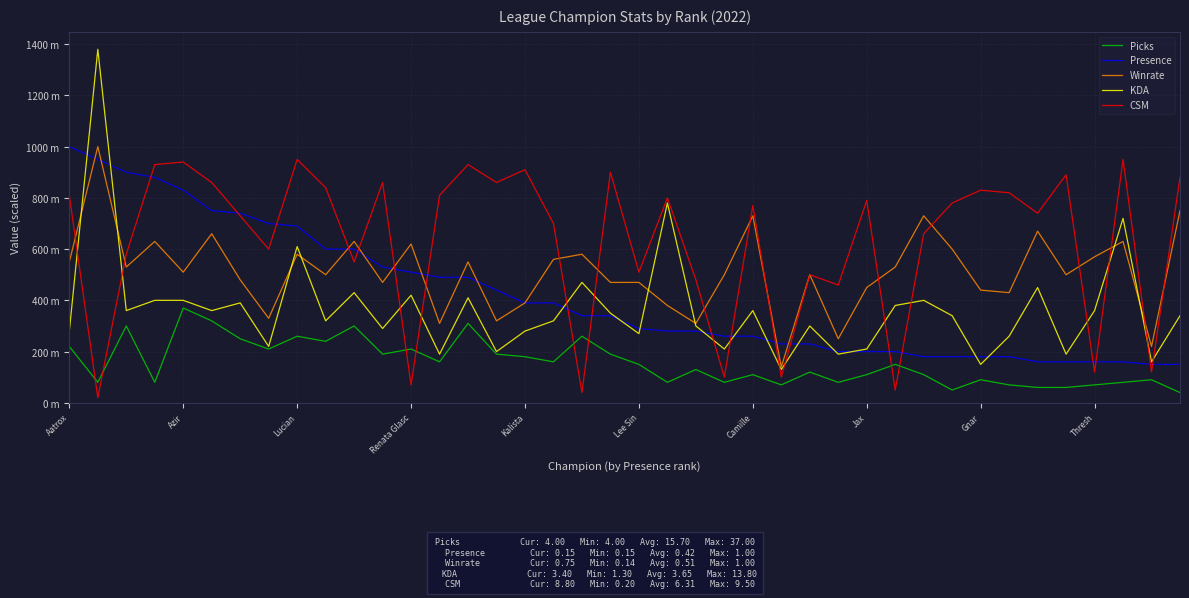

At which label does Picks first exceed 150?

Aatrox